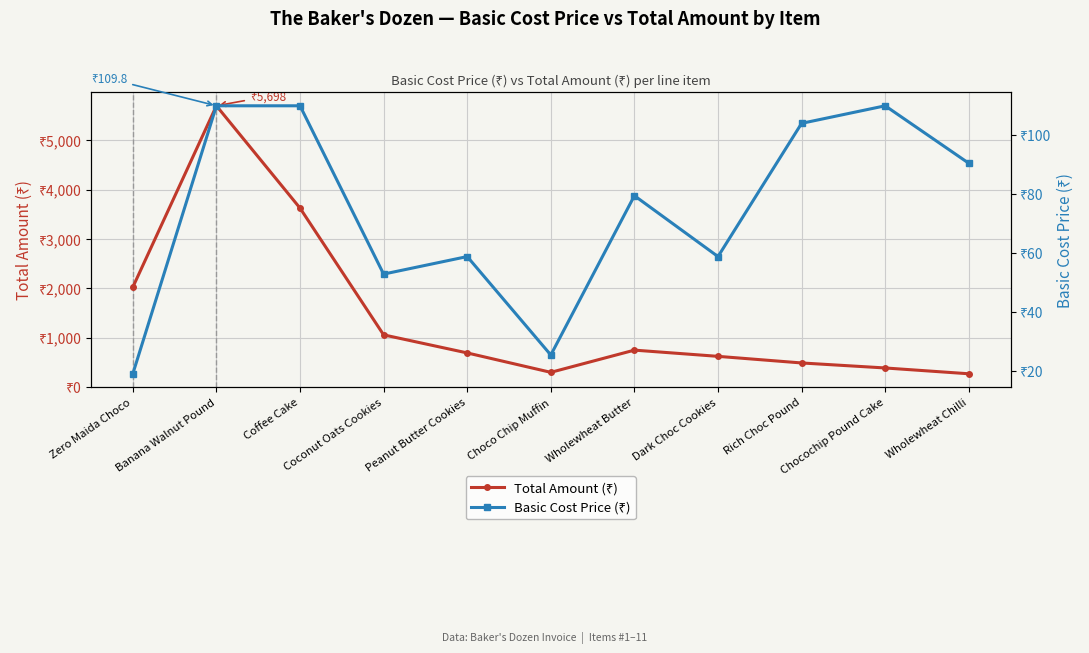

At which category is the sum across all series the highest?

Banana Walnut Pound